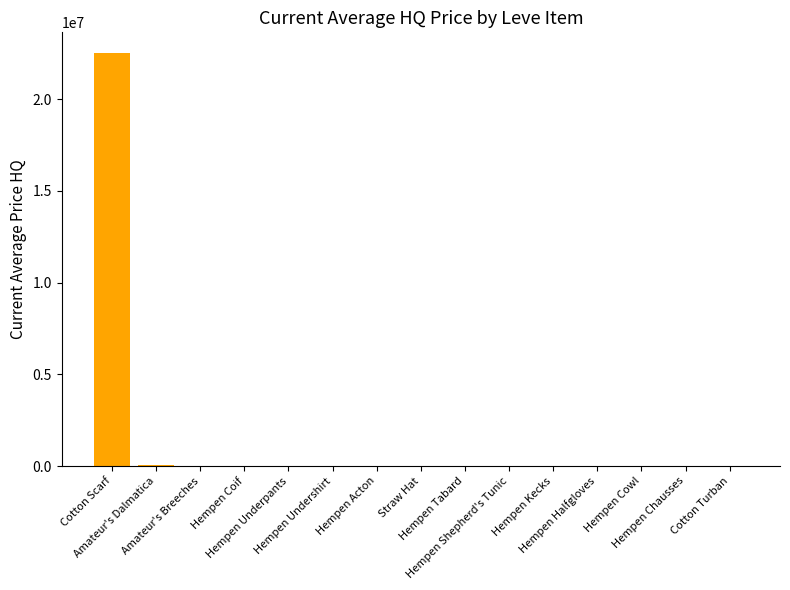

What is the ratio of the value at Amateur's Dalmatica to the value at Hempen Coif?

1.7